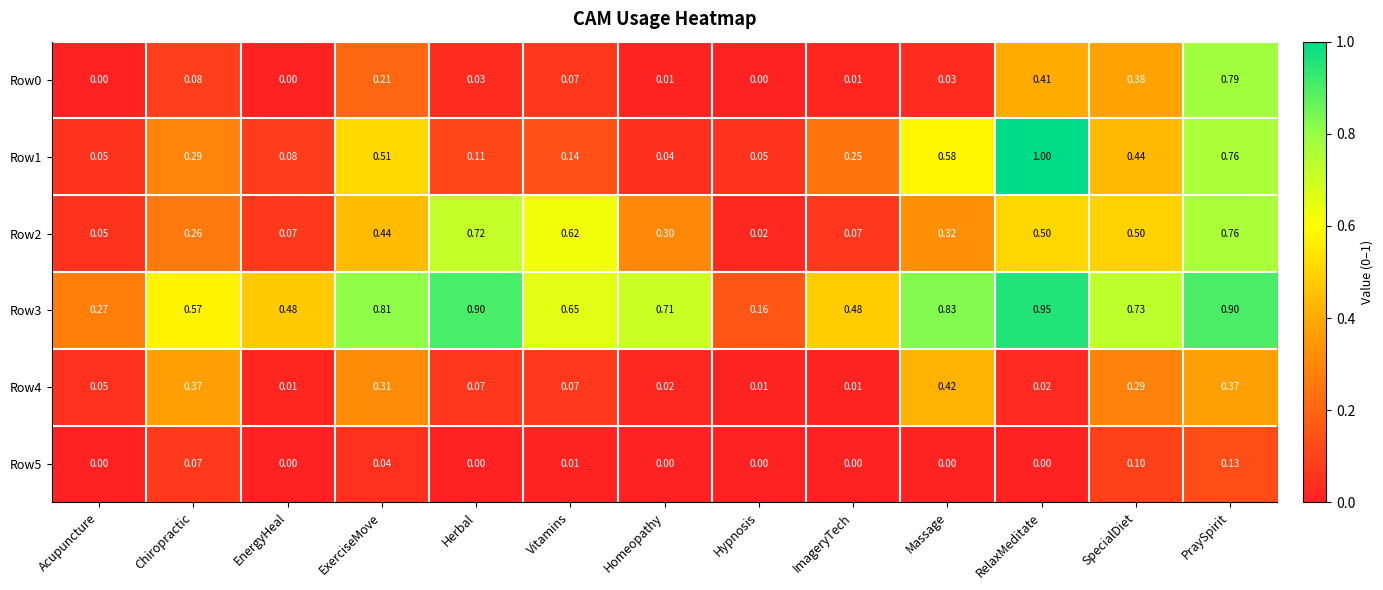

Which category has the lowest value in the Row3 series?

Hypnosis